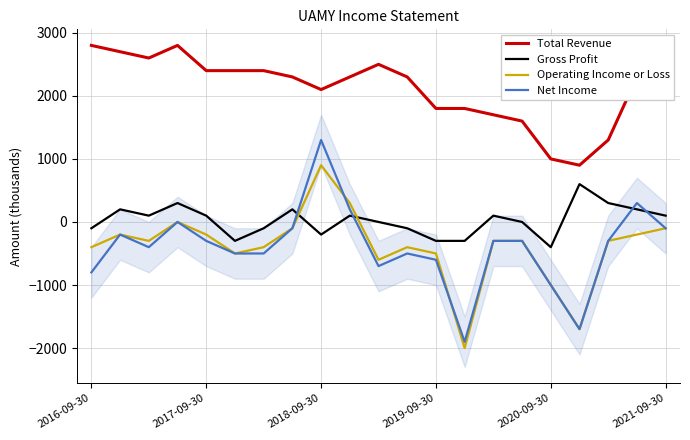

How many intersections are there between Gross Profit and Operating Income or Loss?

2